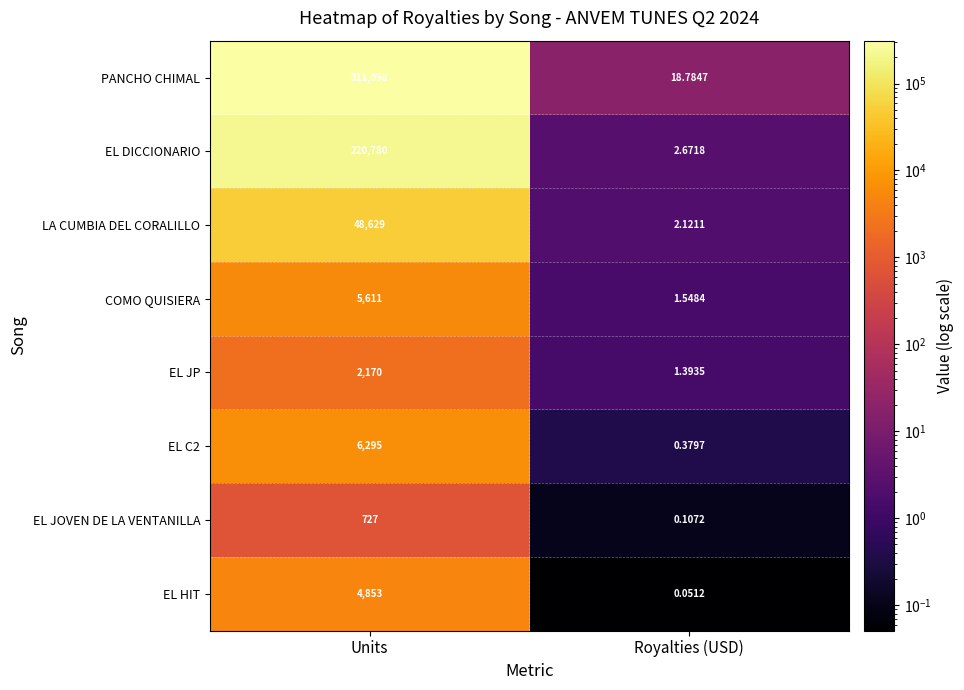

Which category has the highest value across all series?

Units